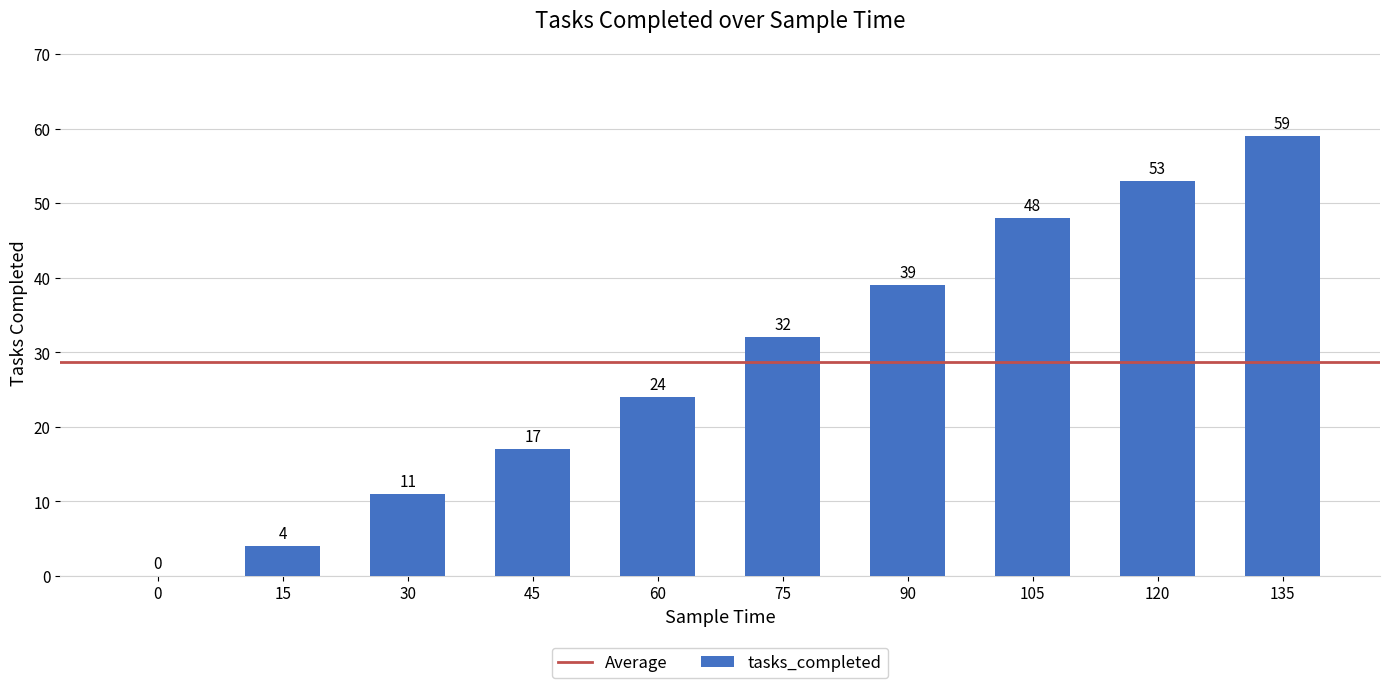

Reading right to left, what are all the values shown in this chart?

135=59	120=53	105=48	90=39	75=32	60=24	45=17	30=11	15=4	0=0